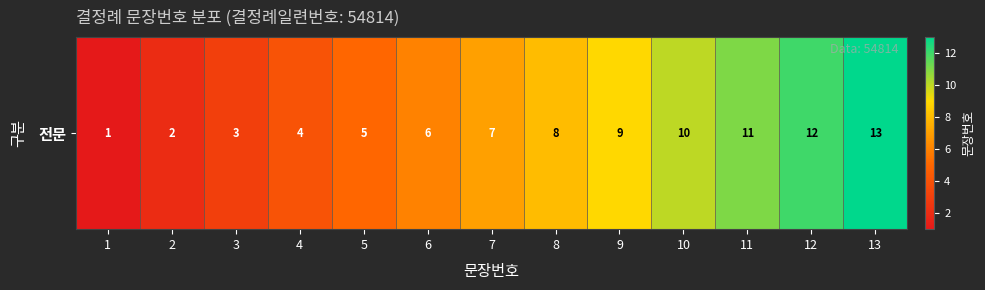

The chart shows a value of 11 at 11. True or false?

True